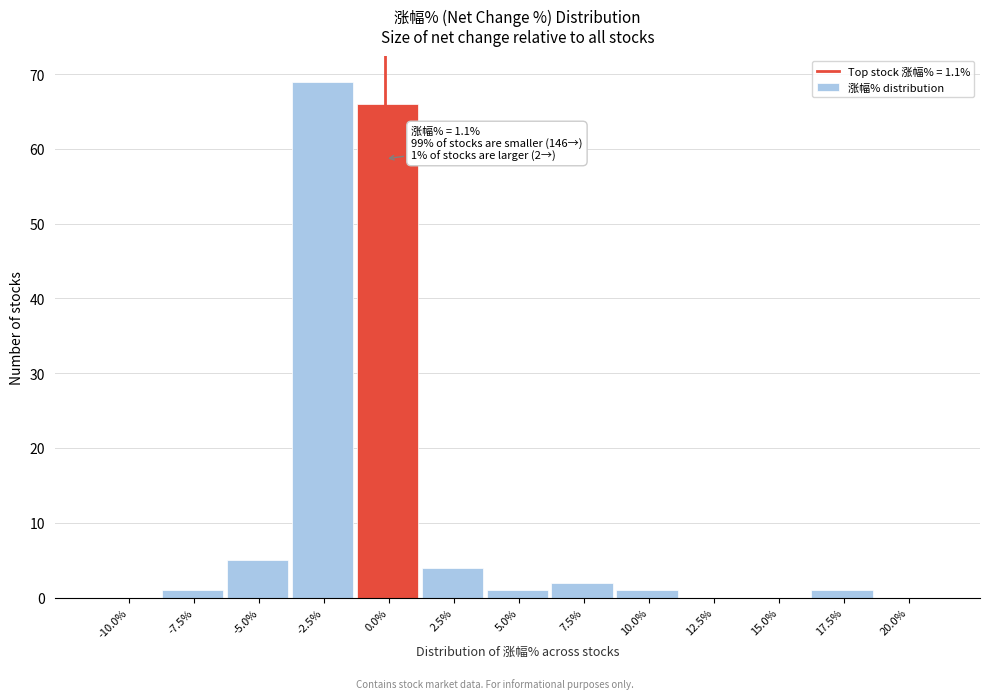

Reading left to right, transcribe all the data shown in this chart.

-10.0%=0	-7.5%=1	-5.0%=5	-2.5%=69	0.0%=66	2.5%=4	5.0%=1	7.5%=2	10.0%=1	12.5%=0	15.0%=0	17.5%=1	20.0%=0